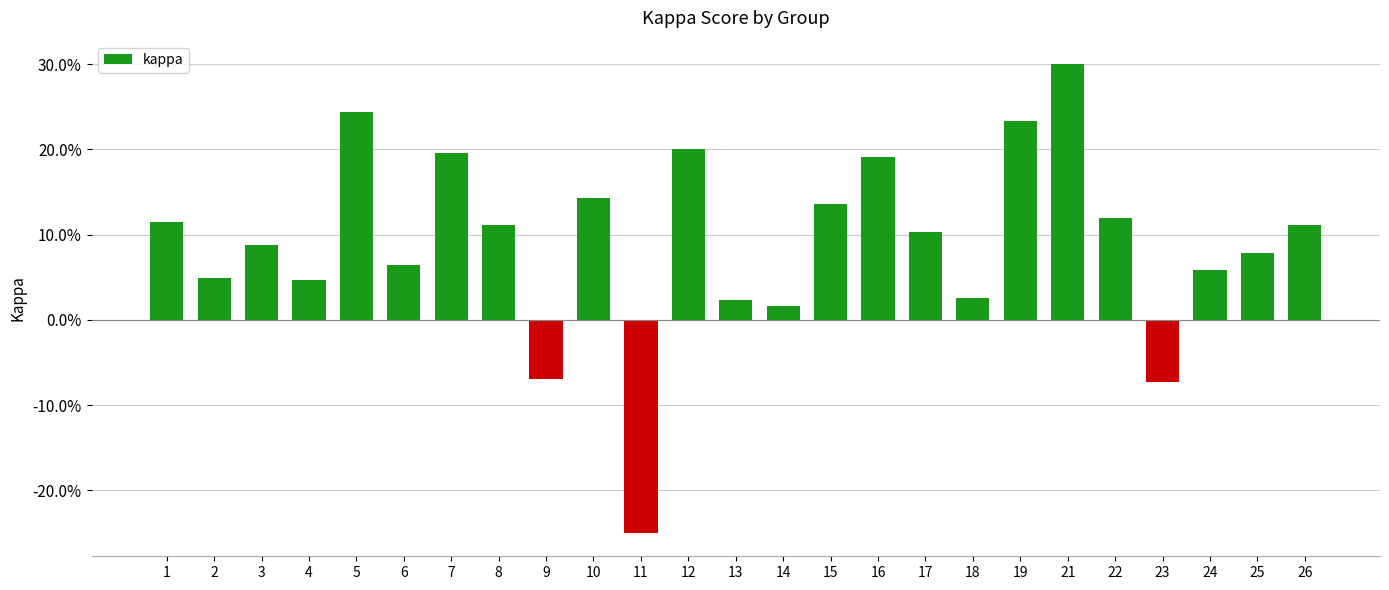

At which category does the chart reach its peak across all series?

21